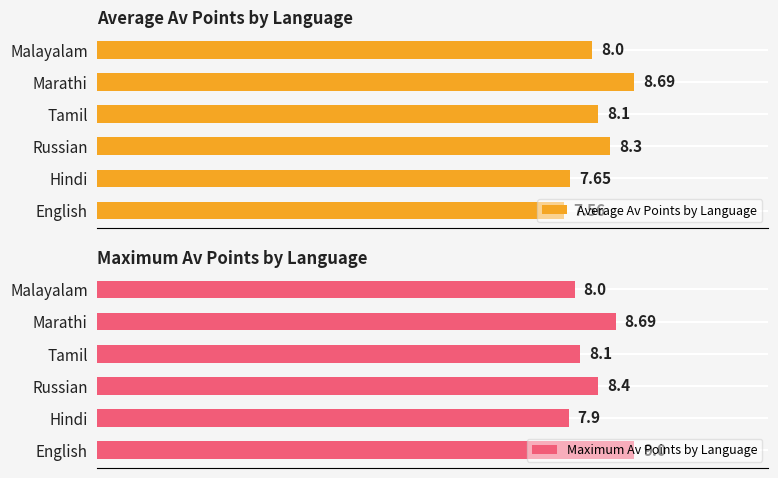

Are the bars grouped side by side (vs. stacked)?

Yes